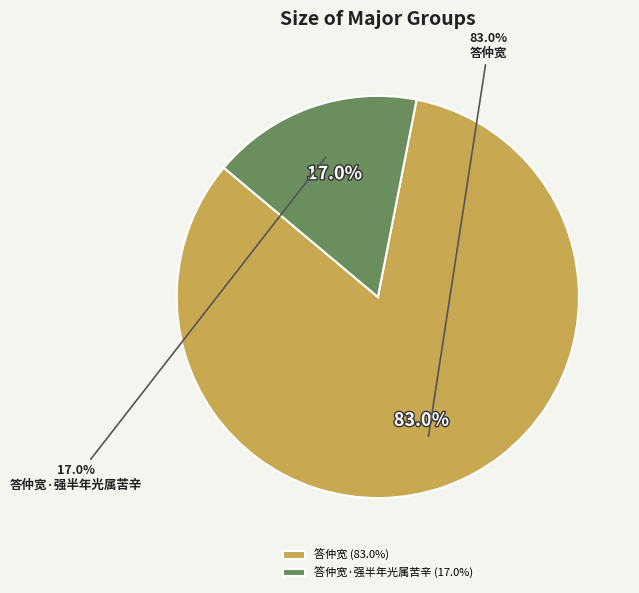

Does any single category account for the majority?

Yes